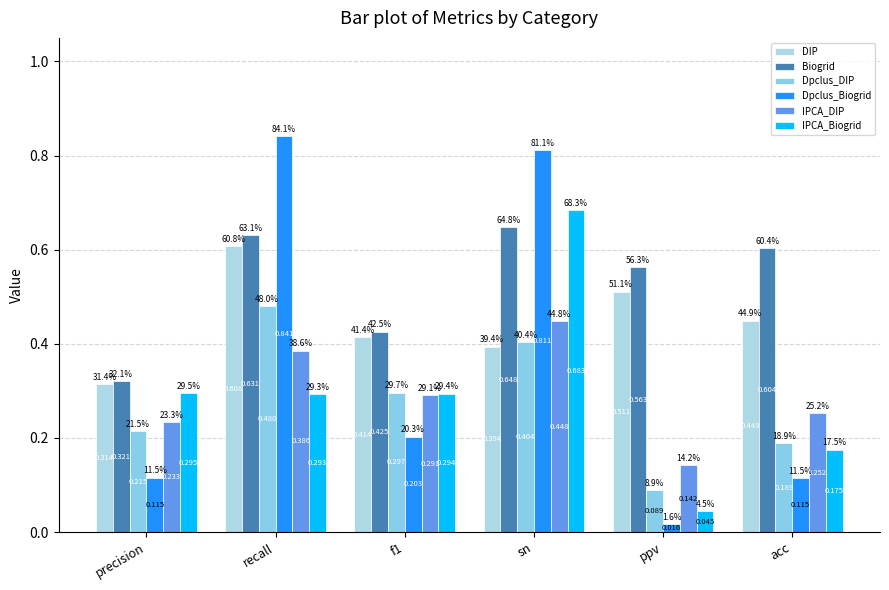

Is it true that Dpclus_Biogrid equals 0.2 at f1?

True